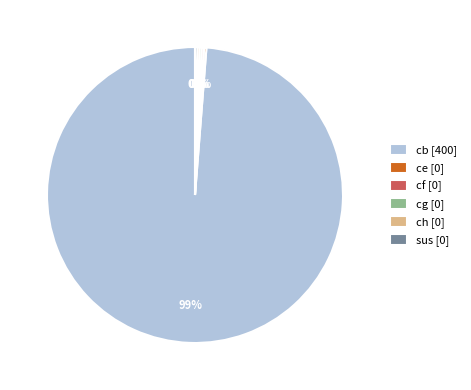

Does any single category account for the majority?

Yes